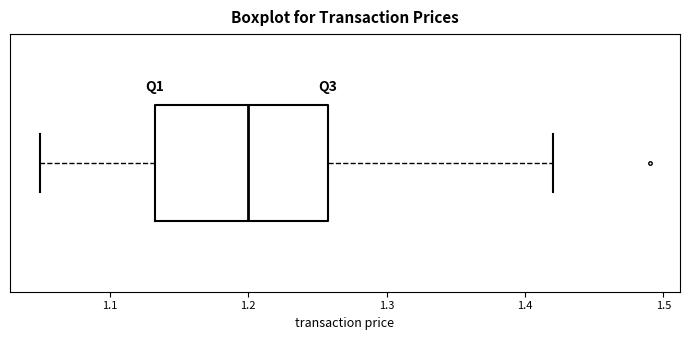

Read this box plot against the x-axis: the position of the median line, the range covered by the box, and the ends of both whiskers. The values are not printed on the chart, so give them approximately, as read against the axis.

median 1.20, box 1.13 to 1.26, whiskers 1.05 to 1.42